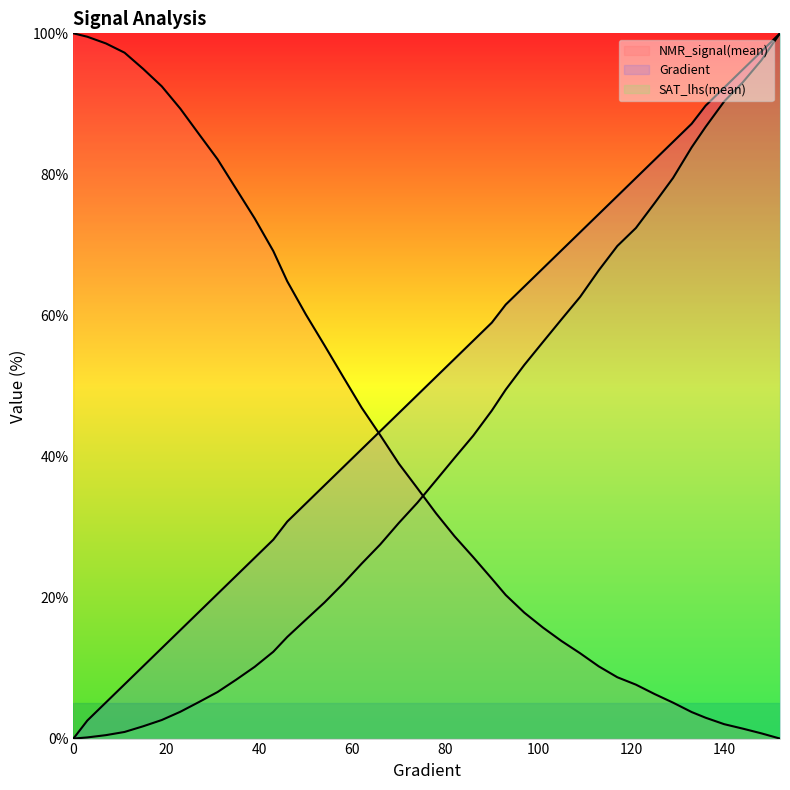

The value of SAT_lhs(mean) at 66 is 27.5. True or false?

True